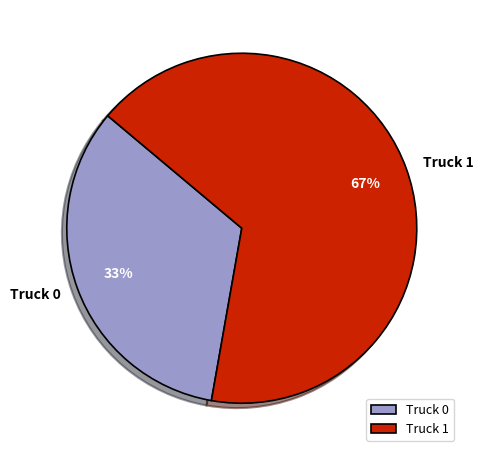

Is there a majority slice in this chart?

Yes